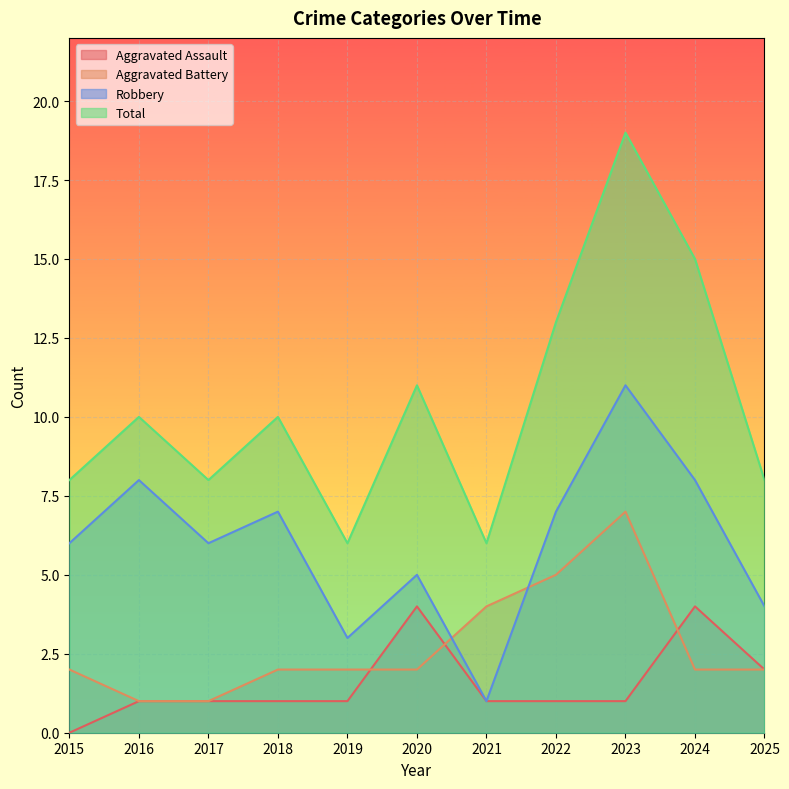

How many data points in Total are less than 10?

5